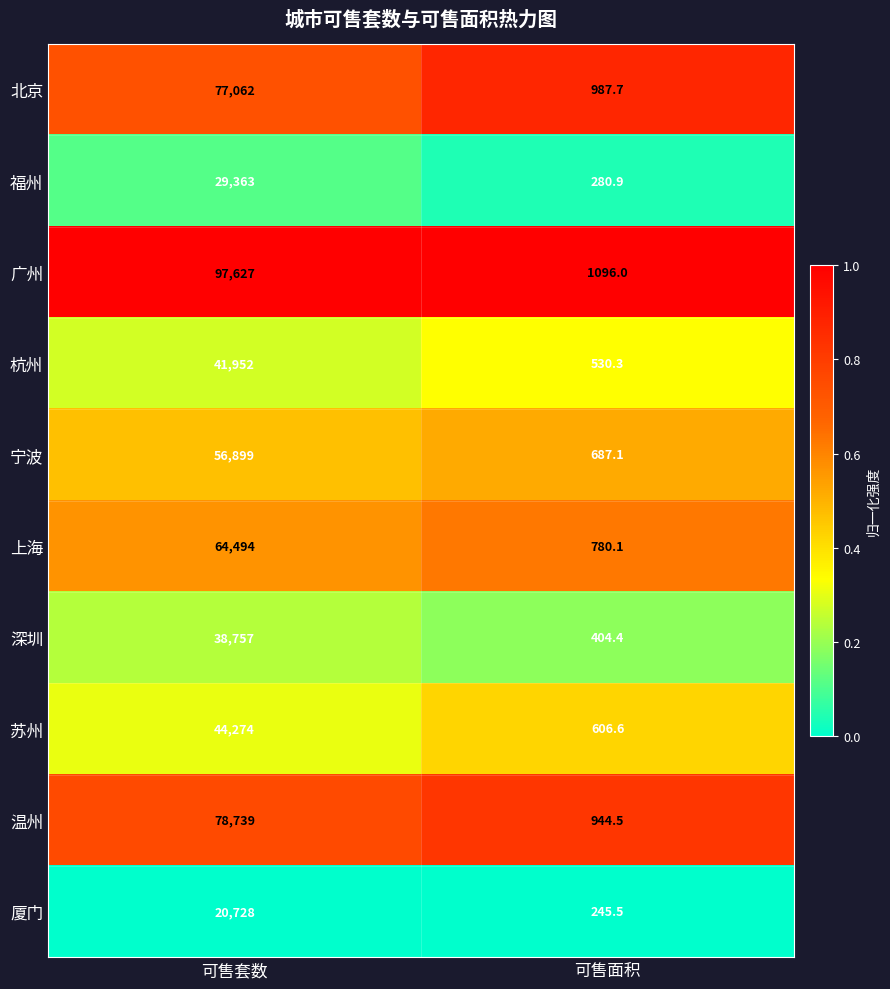

The value of 温州 at 可售套数 is 78739.0. True or false?

True